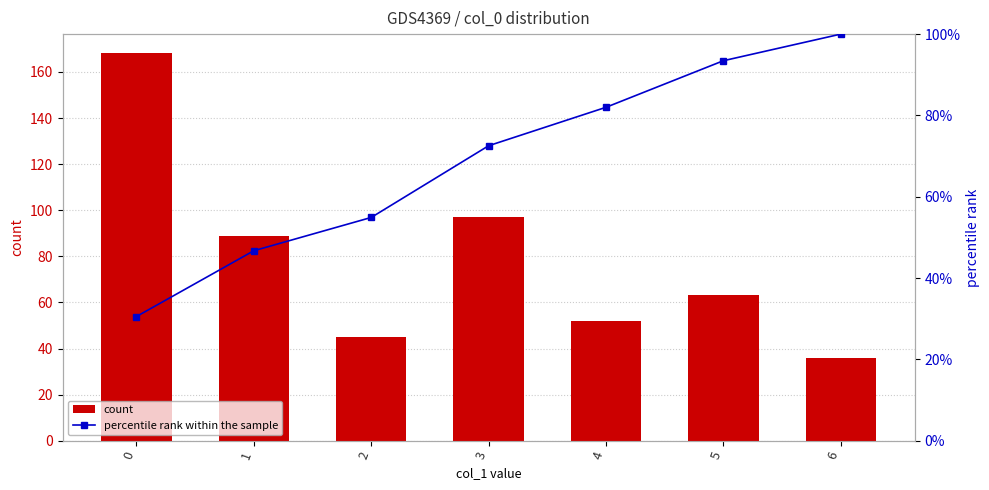

At which label is percentile rank within the sample closest to 65?

3